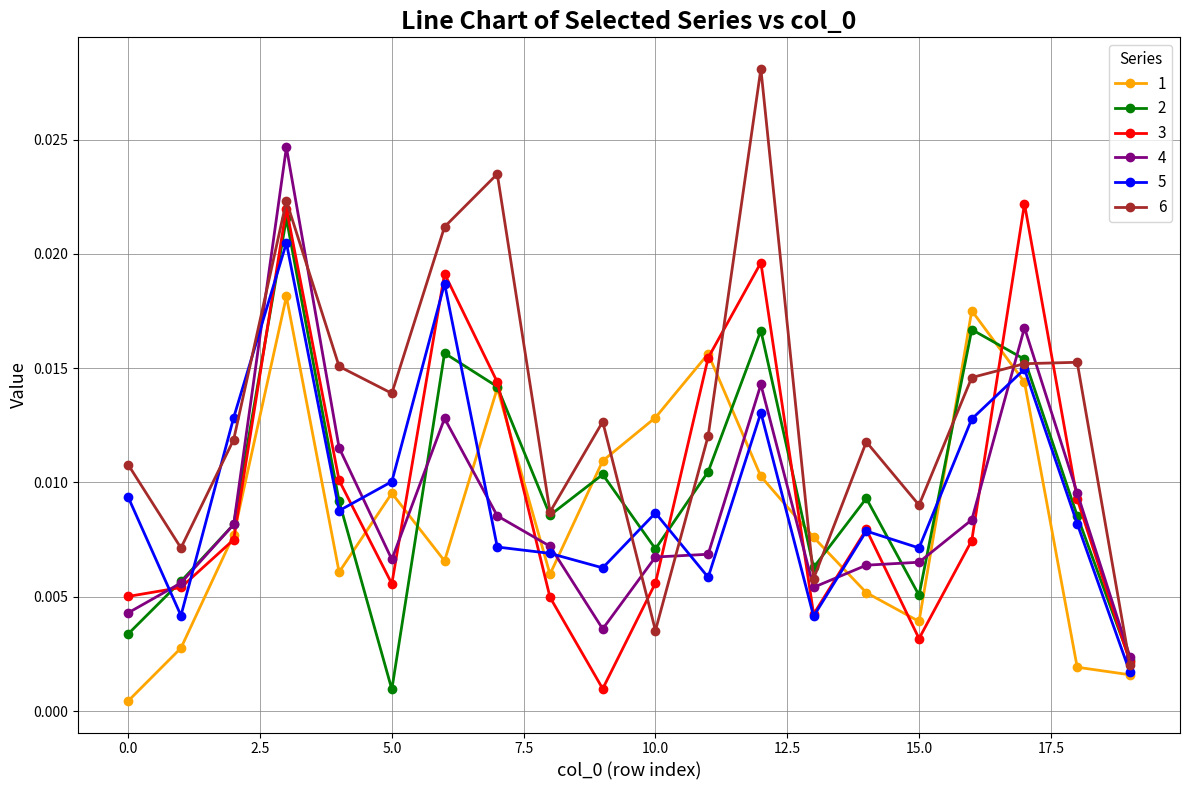

Is this an area chart (filled region under the line)?

No